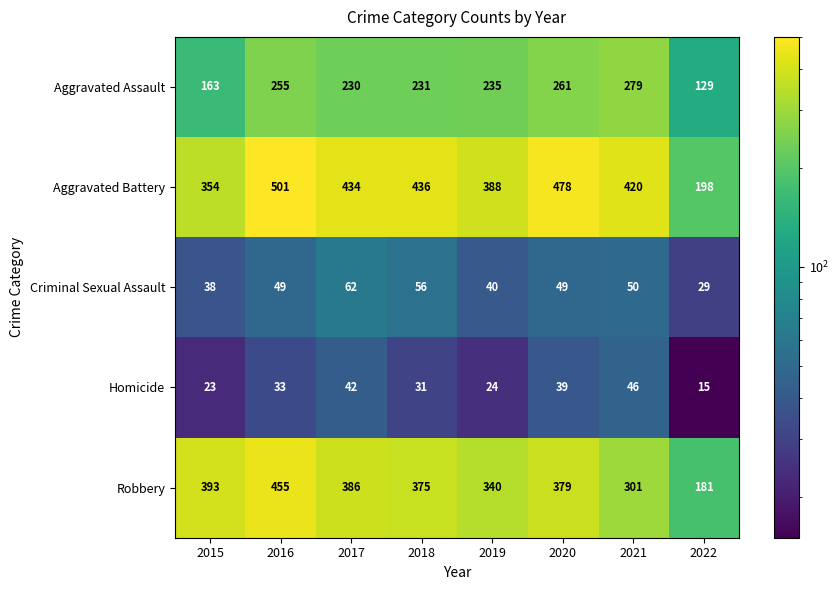

Which series changed the most between 2016 and 2022?

Aggravated Battery